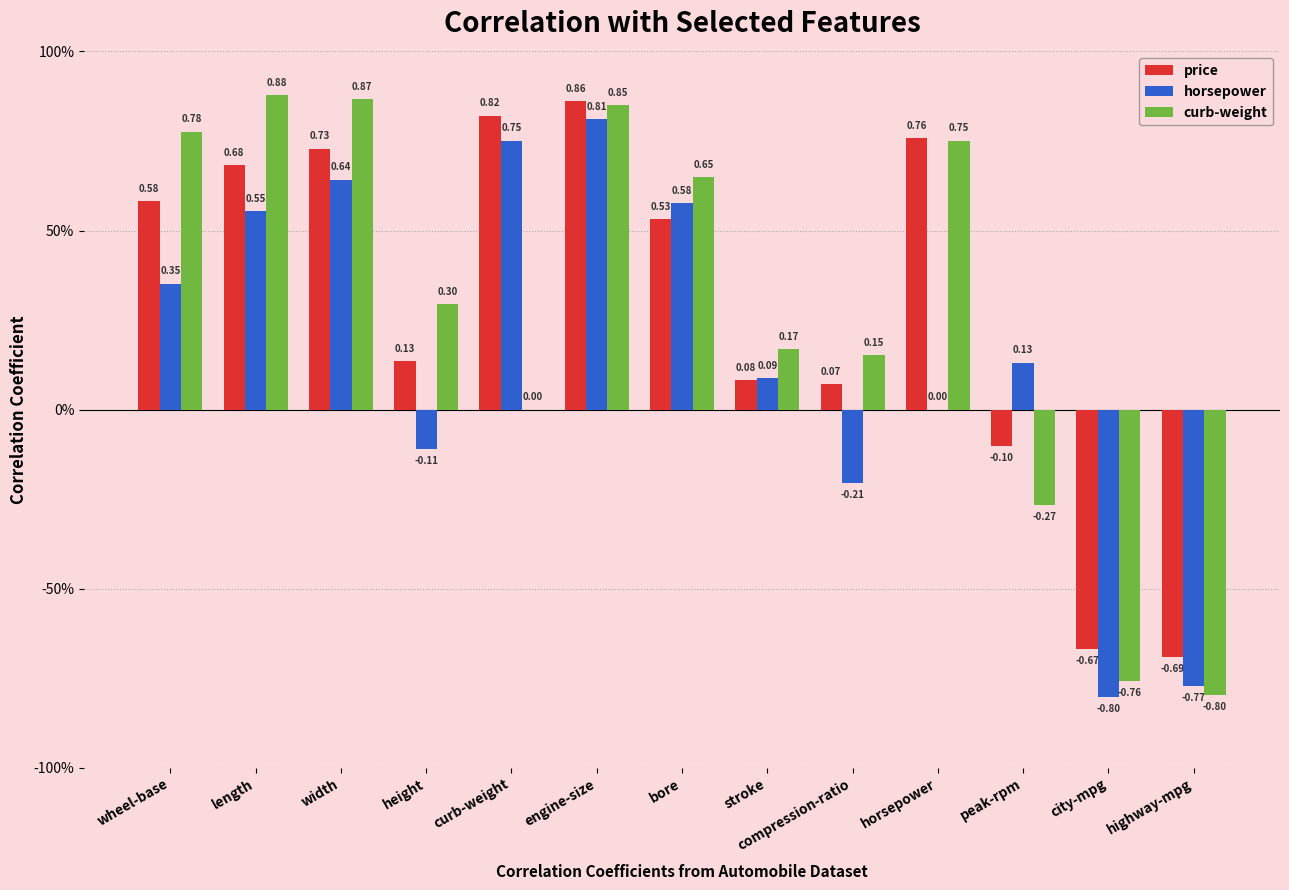

Is it true that horsepower equals 0.1 at stroke?

True